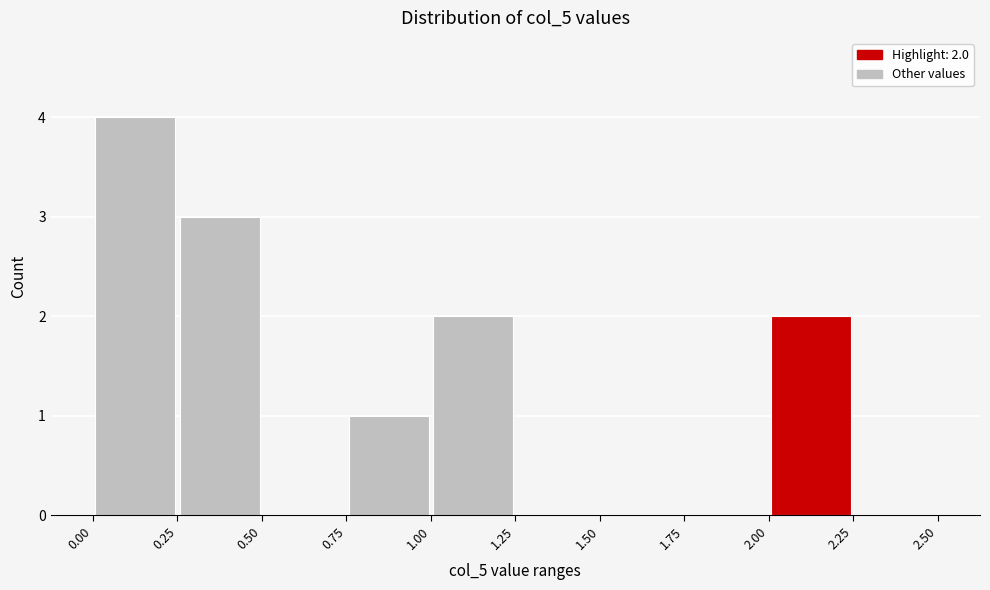

Which range on the x-axis has the tallest bar?

0.00 to 0.25